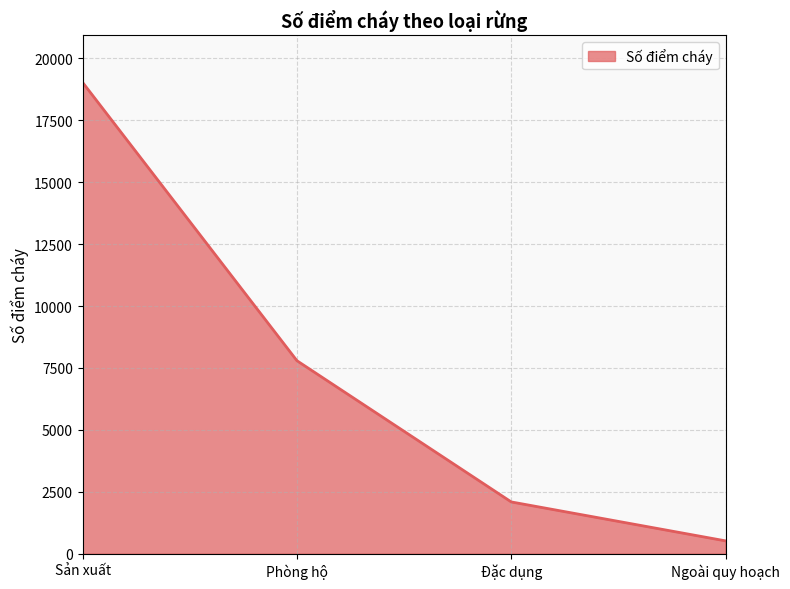

What is the difference between the maximum and minimum values?

18509